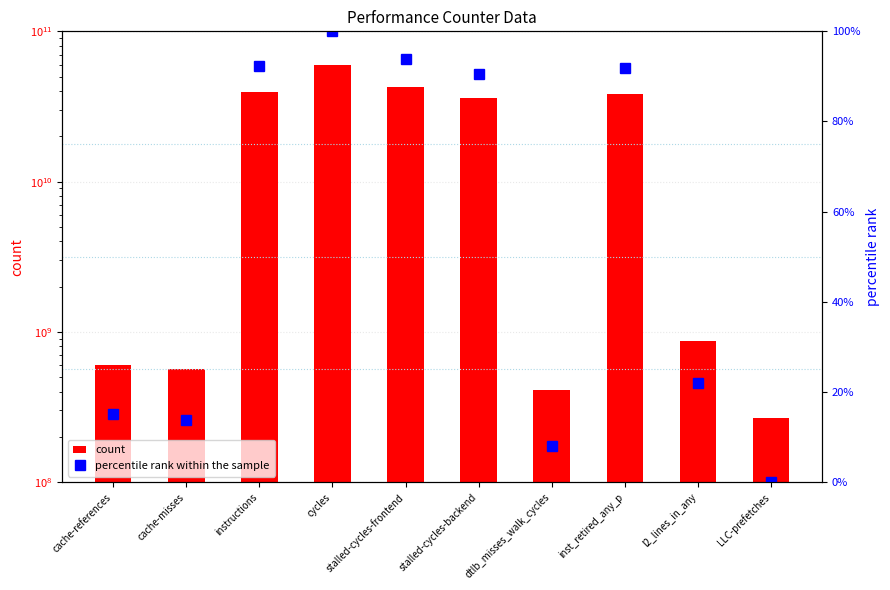

Count the number of categories in the chart.

10